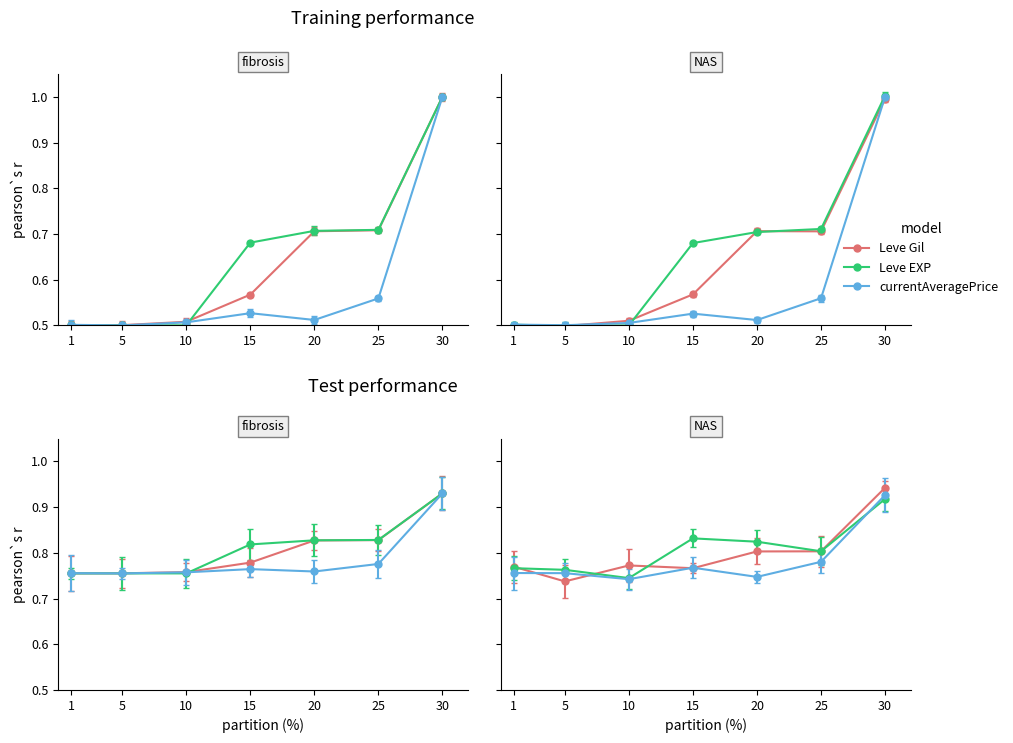

Which category has the highest value in the Leve Gil series?

30